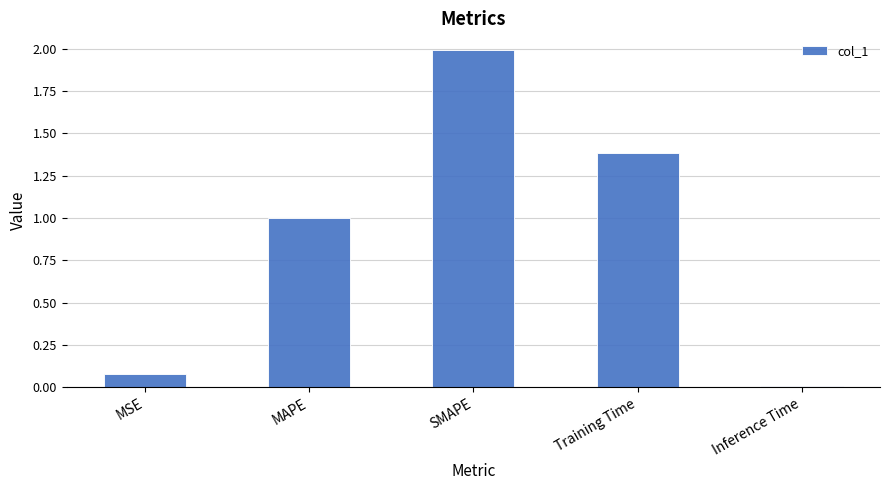

How many data points does each series have?

5